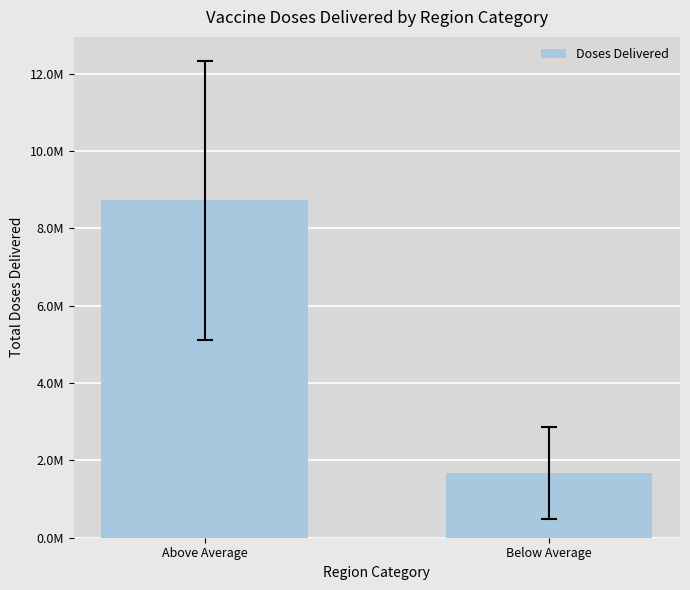

Which category has the lowest value across all series?

Below Average